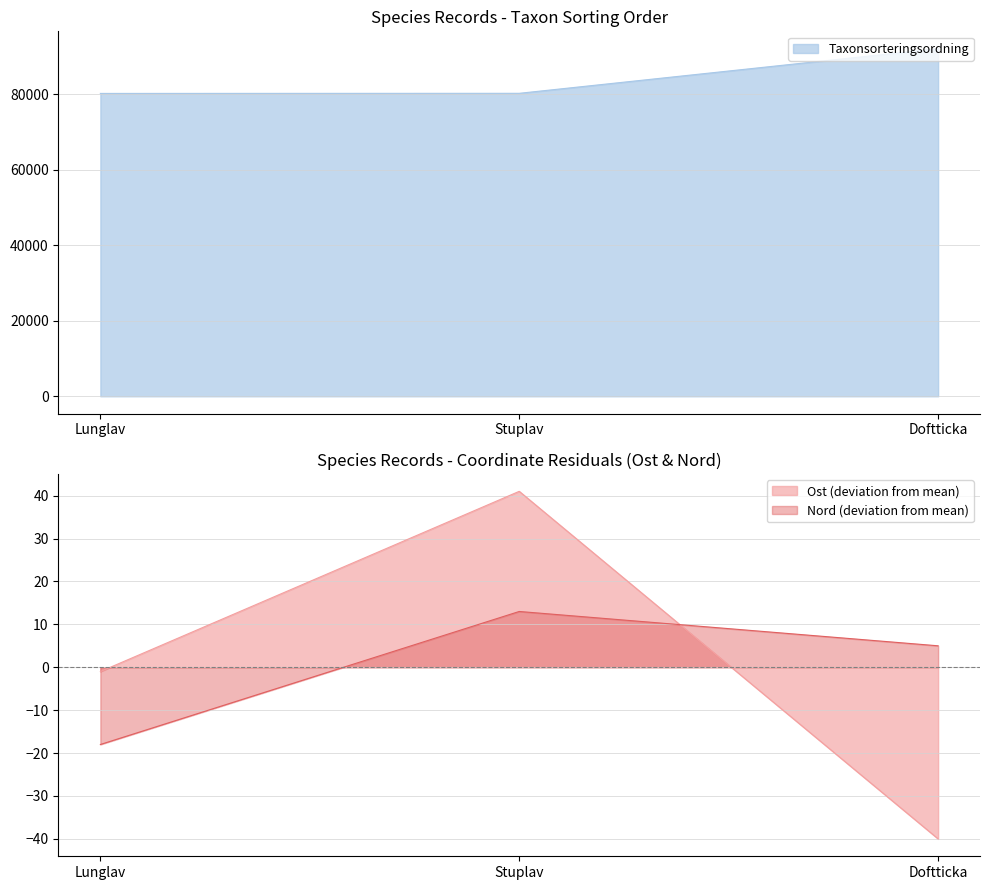

What is the value of the Taxonsorteringsordning point at the 2nd from the left?

80217